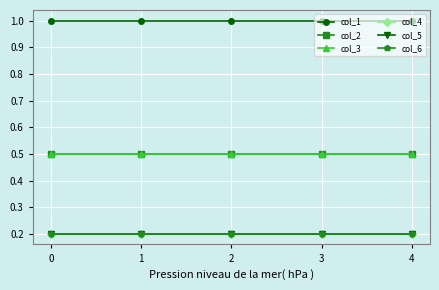

What is the highest value of the col_1 series?

1.0